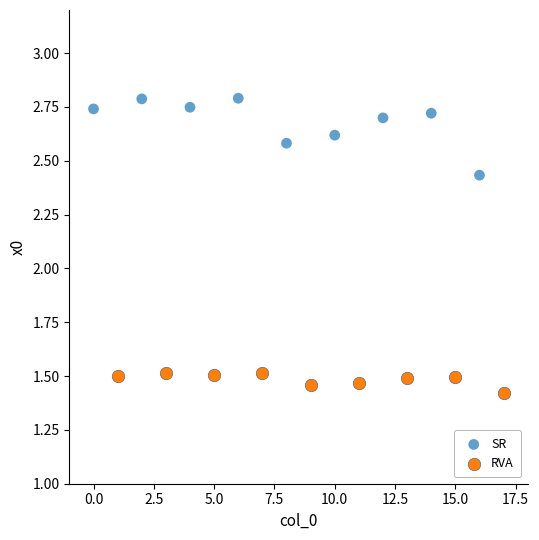

Which series has the largest Y range (max minus min)?

SR